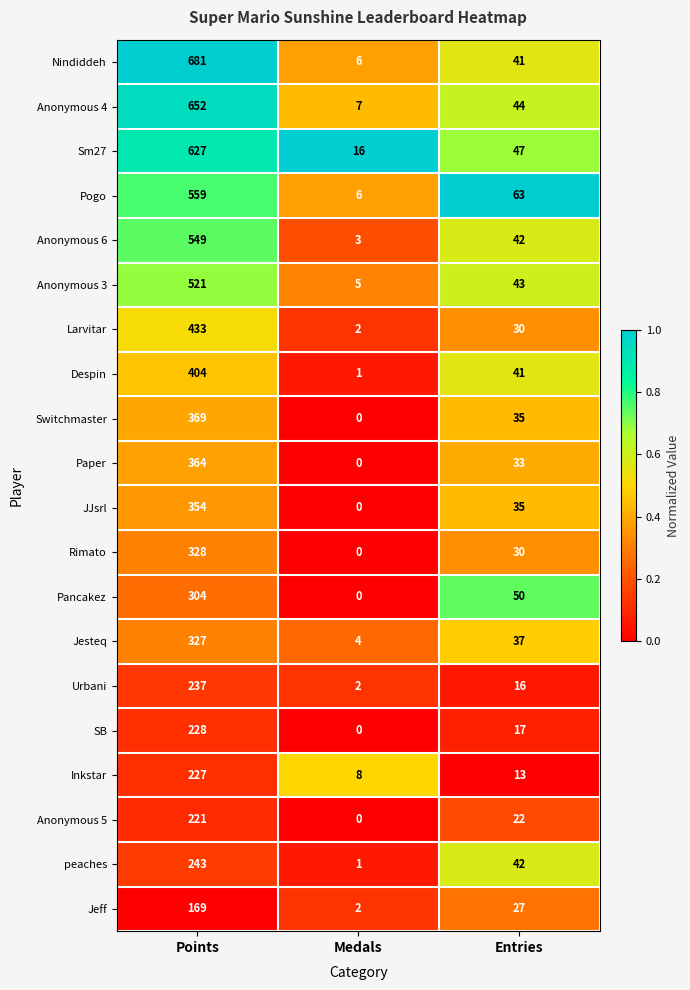

What is the maximum value for Inkstar?

227